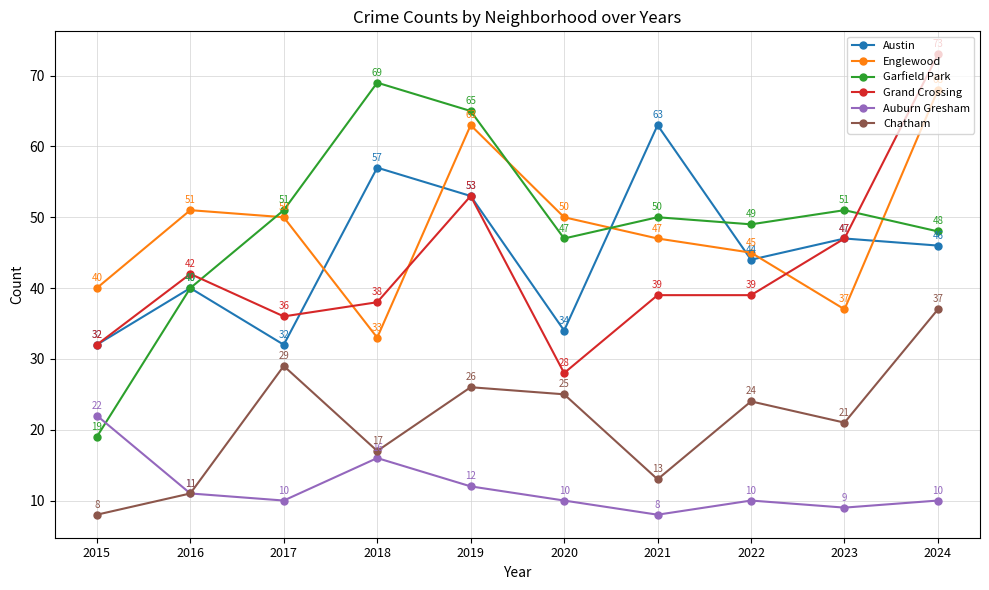

Reading left to right, list all the values displayed in this chart.

Austin: 32	40	32	57	53	34	63	44	47	46
Englewood: 40	51	50	33	63	50	47	45	37	68
Garfield Park: 19	40	51	69	65	47	50	49	51	48
Grand Crossing: 32	42	36	38	53	28	39	39	47	73
Auburn Gresham: 22	11	10	16	12	10	8	10	9	10
Chatham: 8	11	29	17	26	25	13	24	21	37